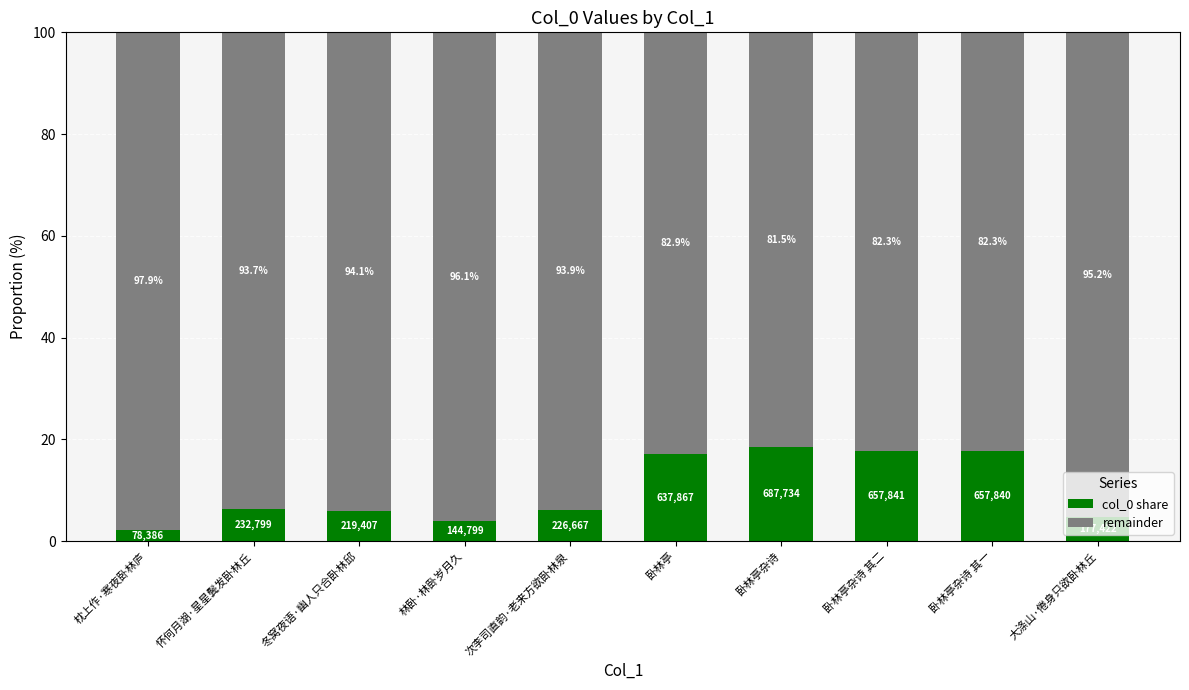

At which label does col_0 share reach its minimum?

枕上作·寒夜卧林庐